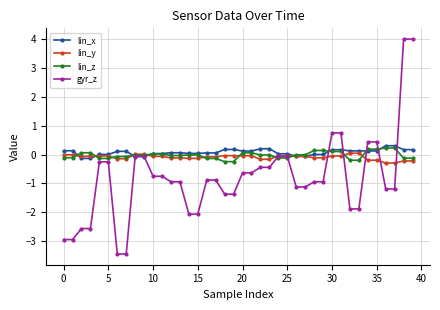

What is the maximum value shown in the chart?

4.0